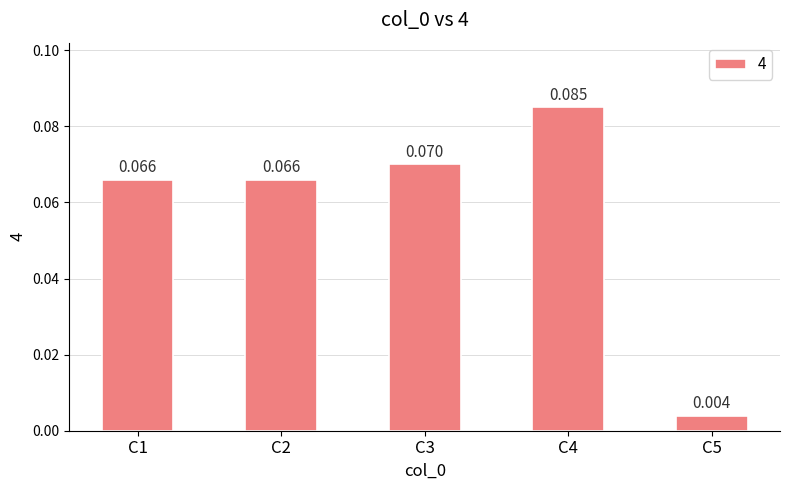

Reading right to left, list all the values displayed in this chart.

C5=0.0	C4=0.1	C3=0.1	C2=0.1	C1=0.1